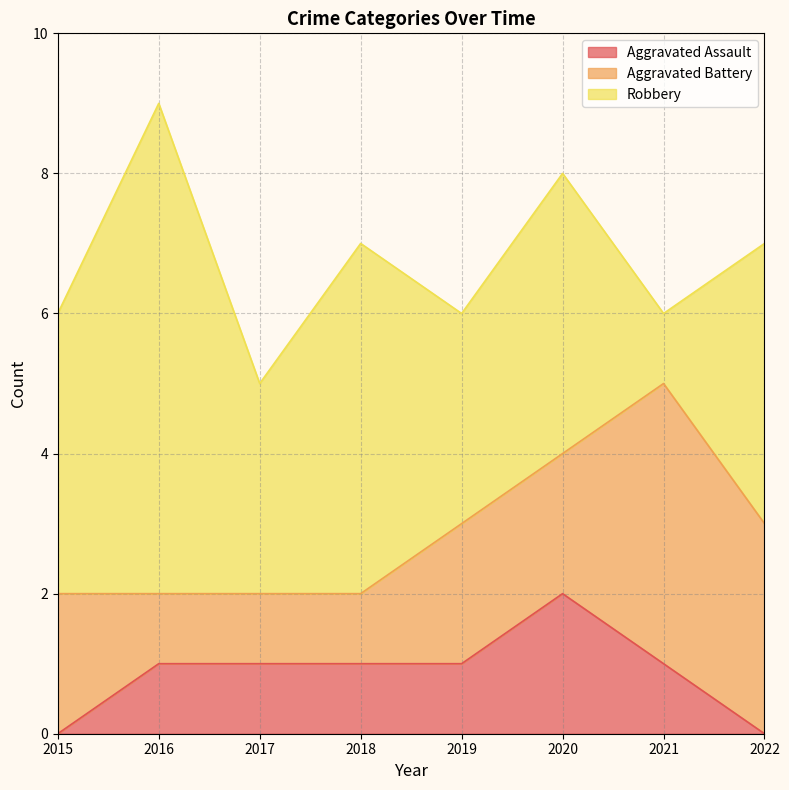

Rank the series by their average value, from lowest to highest.

Aggravated Assault, Aggravated Battery, Robbery